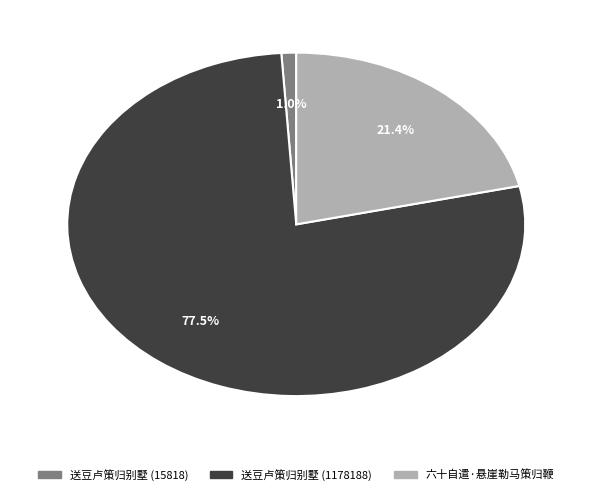

Rank the categories by value from lowest to highest.

送豆卢策归别墅 (15818), 六十自遣·悬崖勒马策归鞭, 送豆卢策归别墅 (1178188)